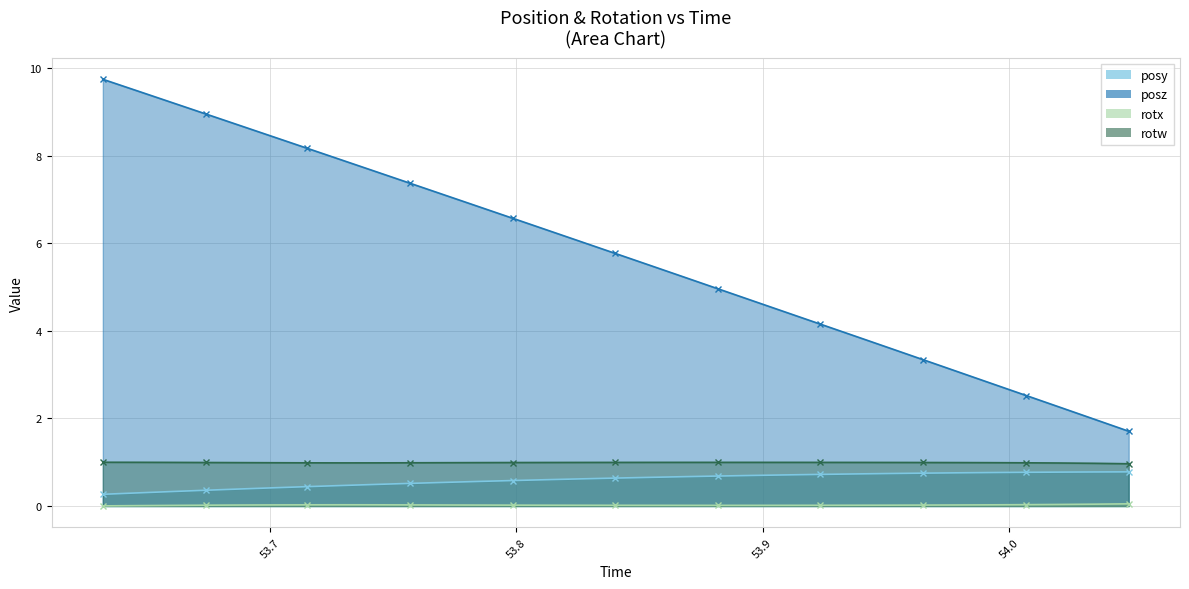

How many data points does each series have?

31